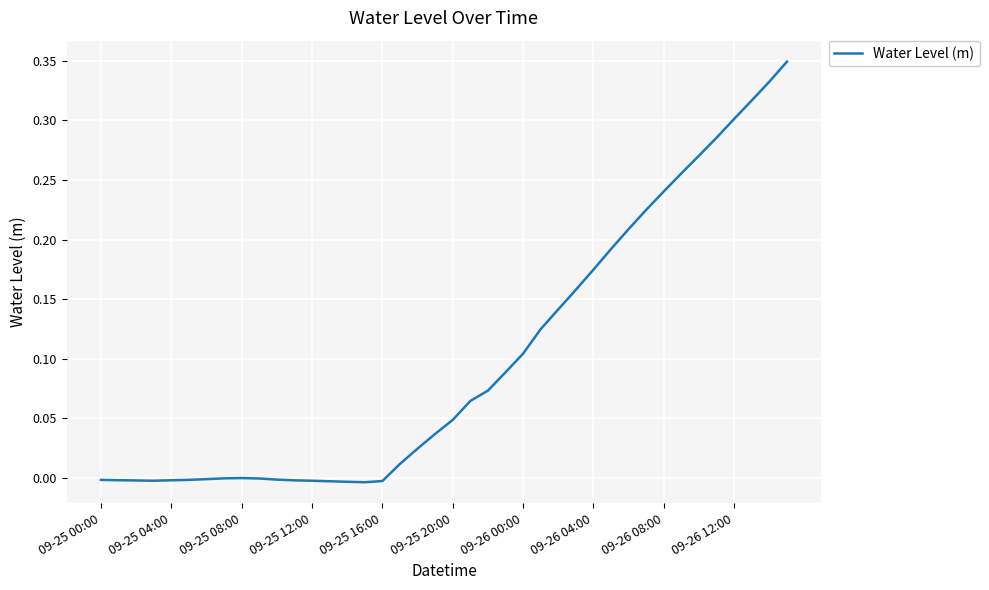

Is this an area chart (filled region under the line)?

No